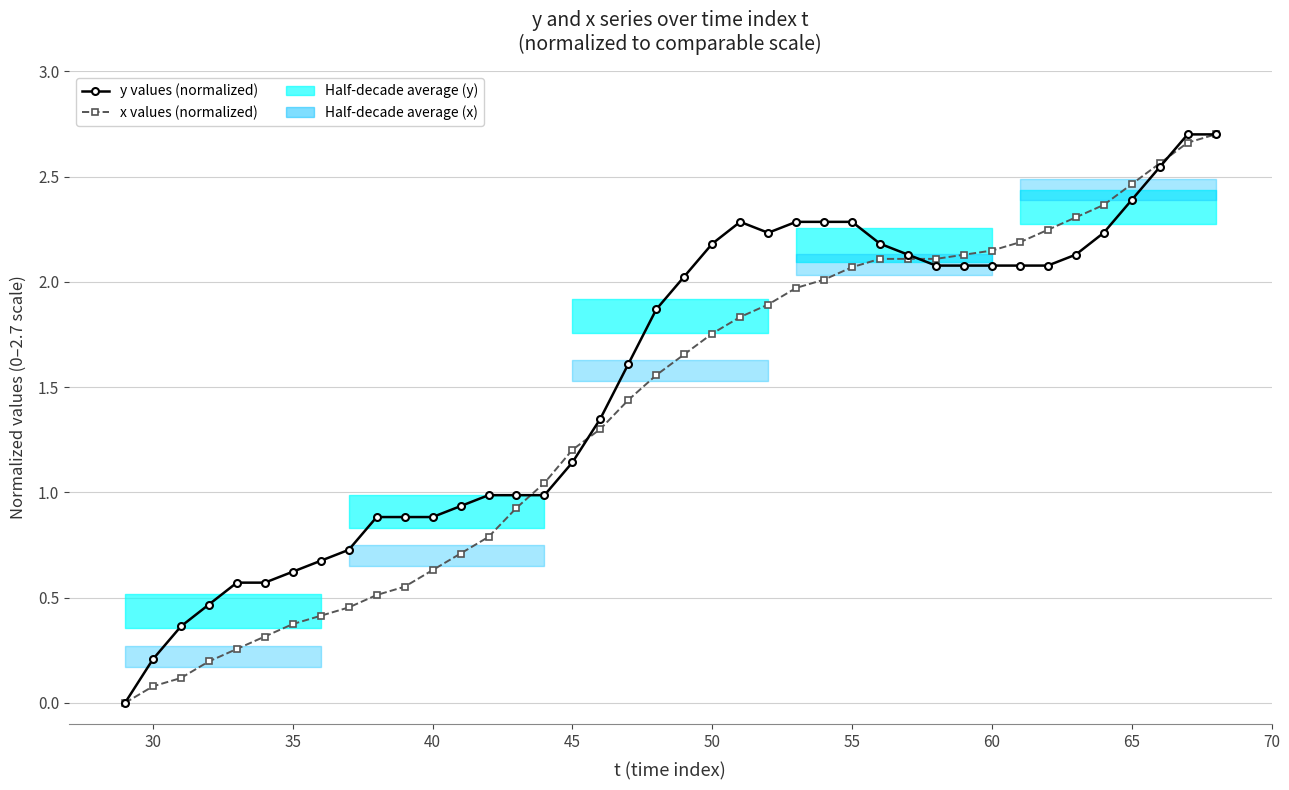

Reading left to right, transcribe all the data shown in this chart.

y values (normalized): 0.0	0.2	0.4	0.5	0.6	0.6	0.6	0.7	0.7	0.9	0.9	0.9	0.9	1.0	1.0	1.0	1.1	1.4	1.6	1.9	2.0	2.2	2.3	2.2	2.3	2.3	2.3	2.2	2.1	2.1	2.1	2.1	2.1	2.1	2.1	2.2	2.4	2.5	2.7	2.7
x values (normalized): 0.0	0.1	0.1	0.2	0.3	0.3	0.4	0.4	0.5	0.5	0.6	0.6	0.7	0.8	0.9	1.0	1.2	1.3	1.4	1.6	1.7	1.8	1.8	1.9	2.0	2.0	2.1	2.1	2.1	2.1	2.1	2.1	2.2	2.2	2.3	2.4	2.5	2.6	2.7	2.7